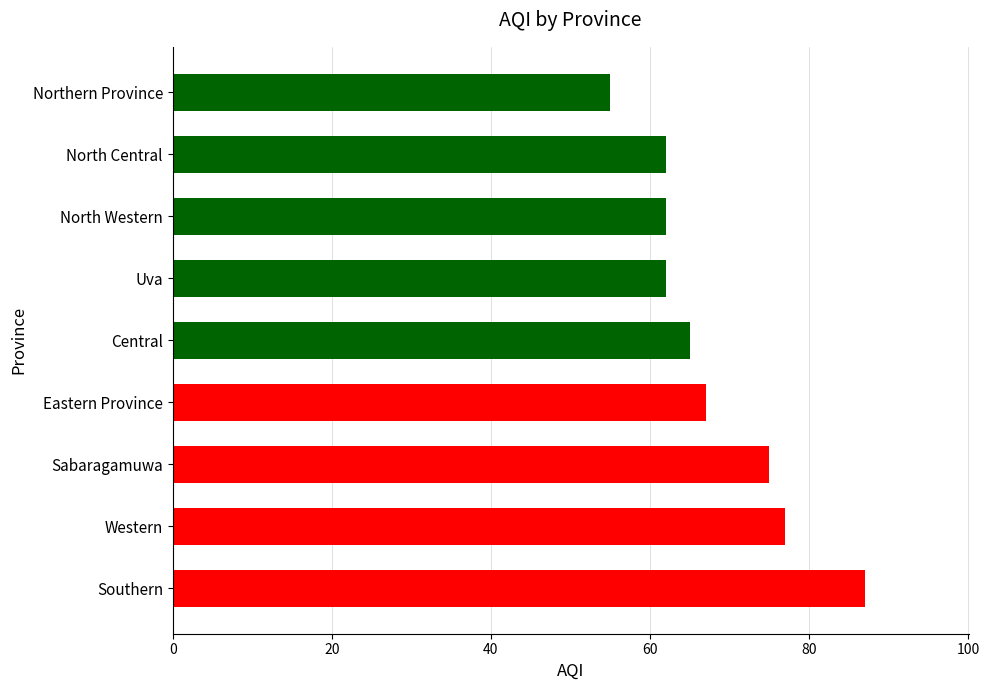

What is the average value?

68